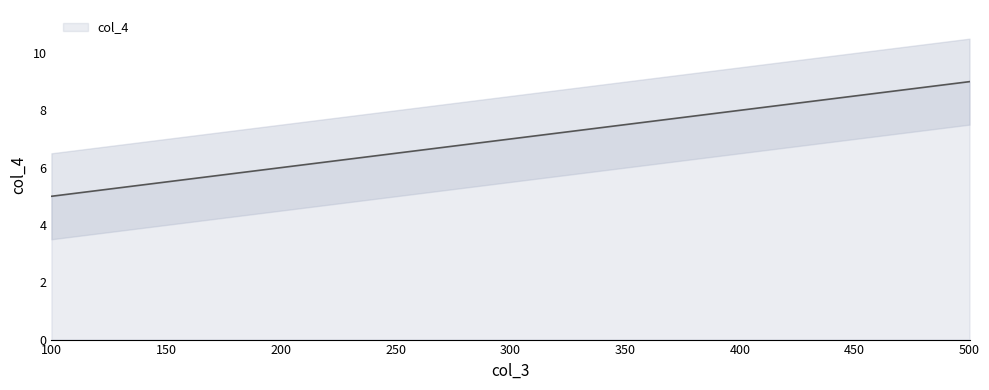

The value at 300 is 10. True or false?

False